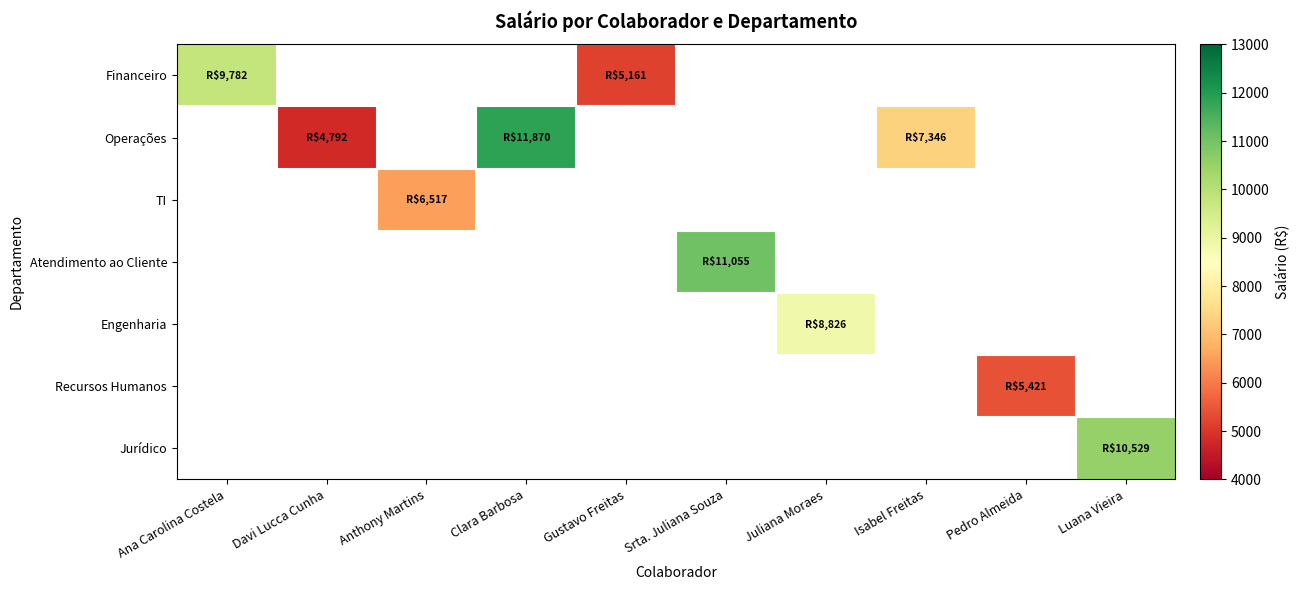

How many distinct data groups are displayed?

7